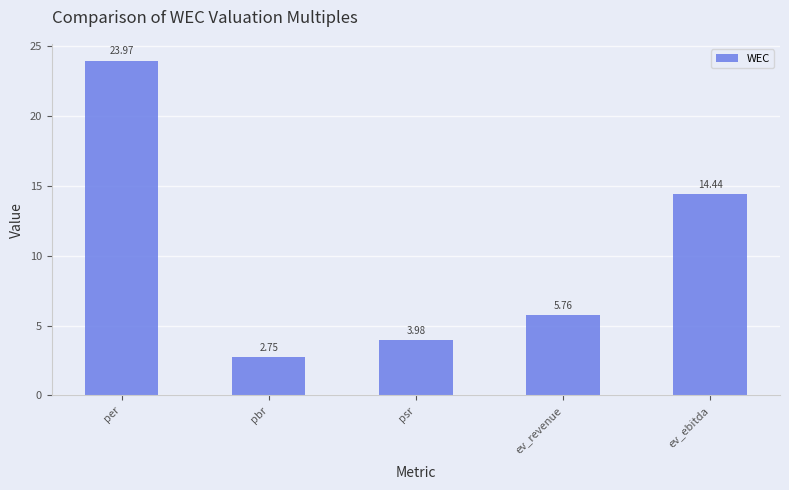

What is the greatest value displayed?

24.0